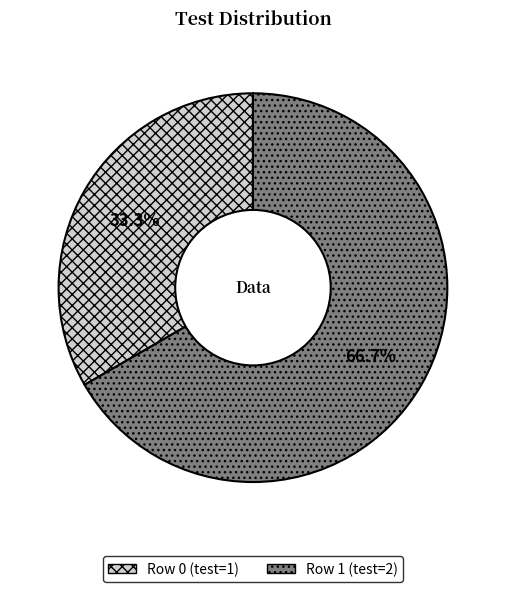

Which has a higher value, Row 1 or Row 0?

Row 1